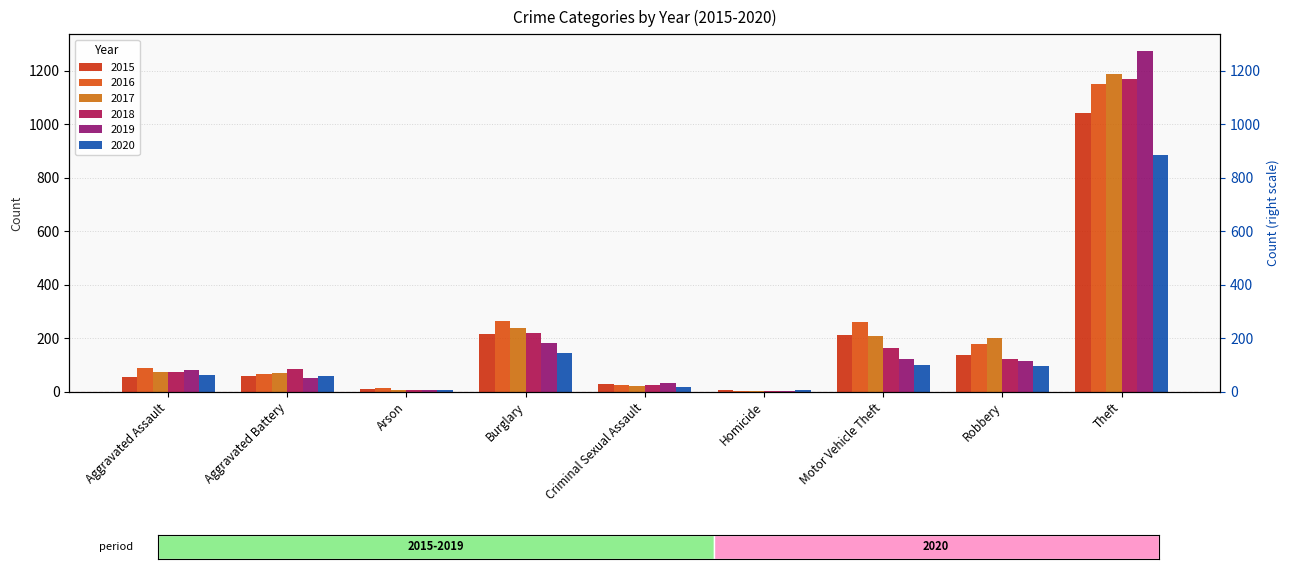

What is the approximate value of 2015 at Theft, to the nearest 50?

1050